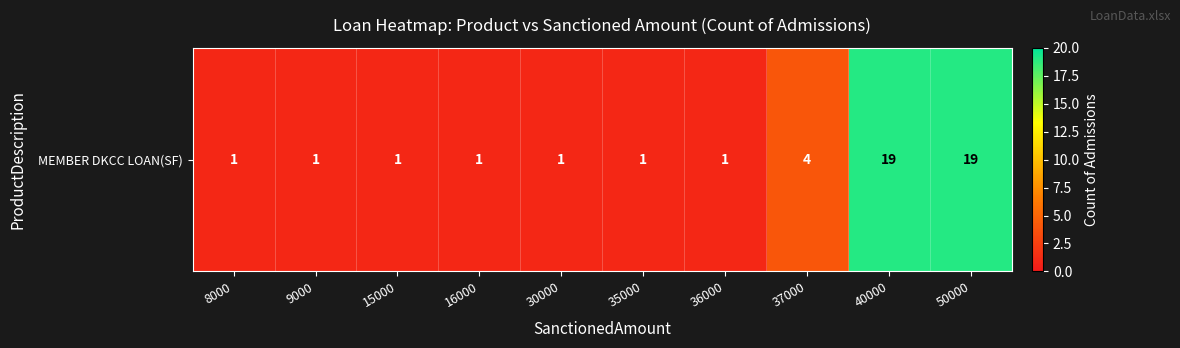

Which has a higher value, 36000 or 15000?

36000